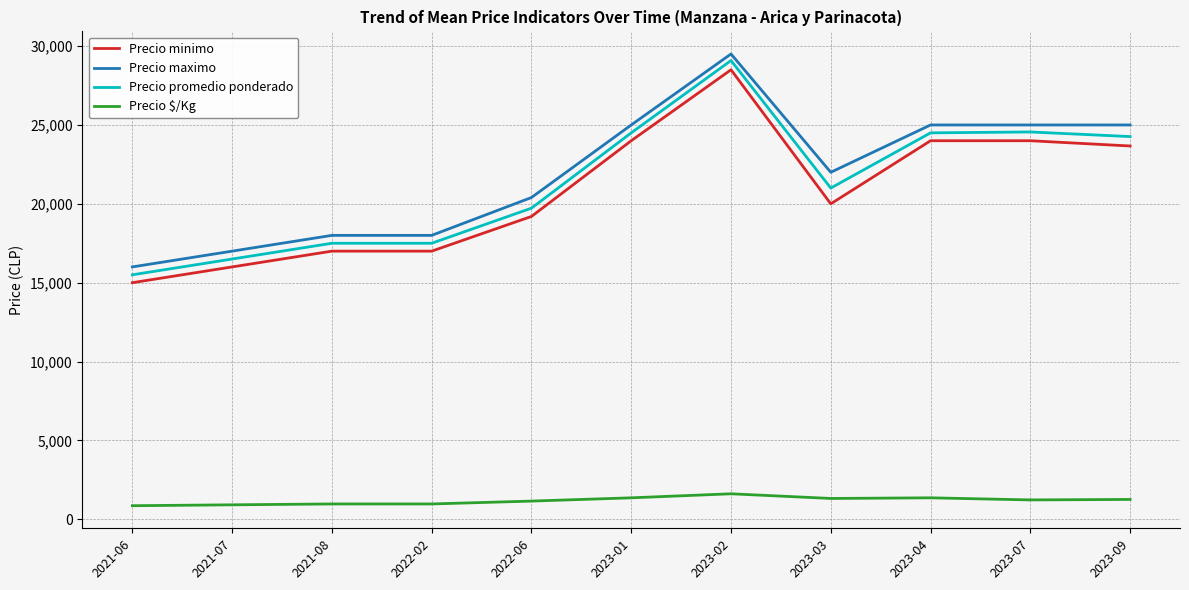

Rank the series by their maximum value, from highest to lowest.

Precio maximo, Precio promedio ponderado, Precio minimo, Precio $/Kg